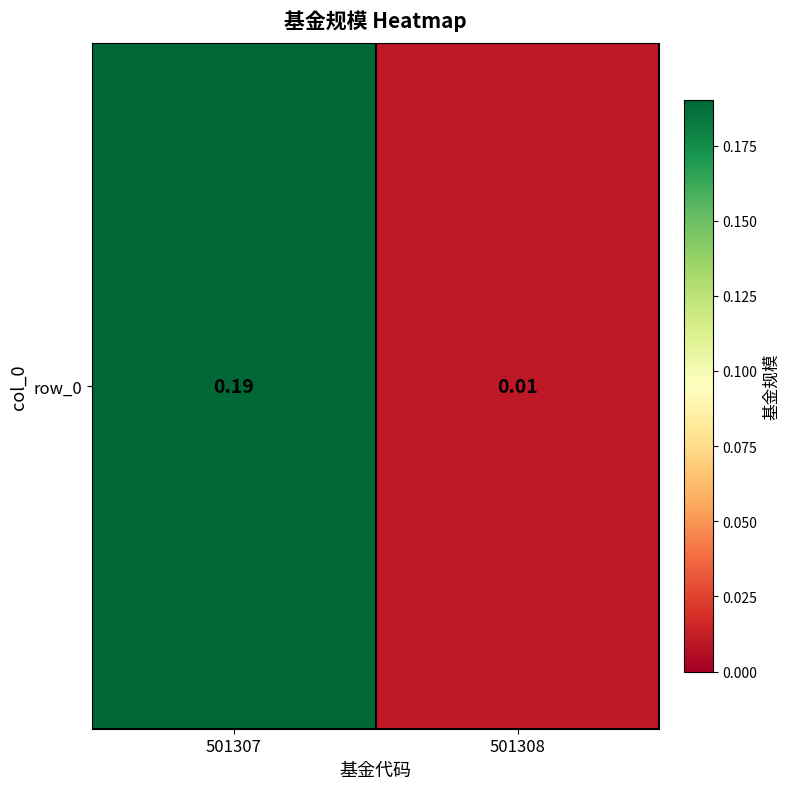

Rank the categories by value from lowest to highest.

501308, 501307